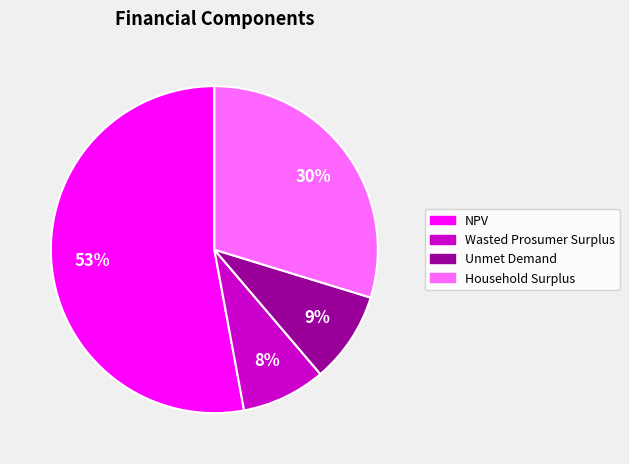

Rank the categories by value from highest to lowest.

NPV, Household Surplus, Unmet Demand, Wasted Prosumer Surplus